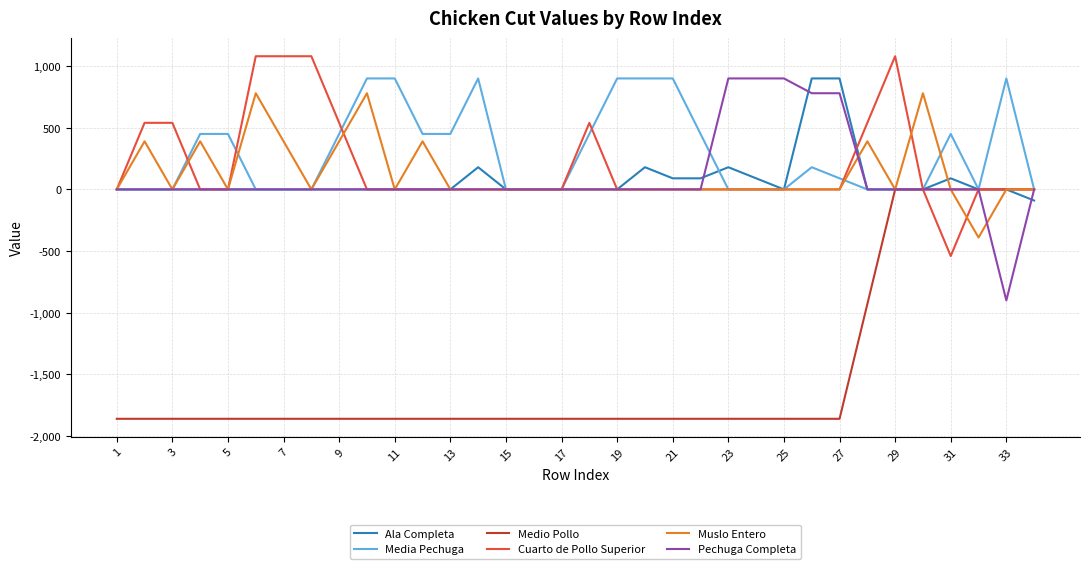

What is the smallest value displayed?

-1860